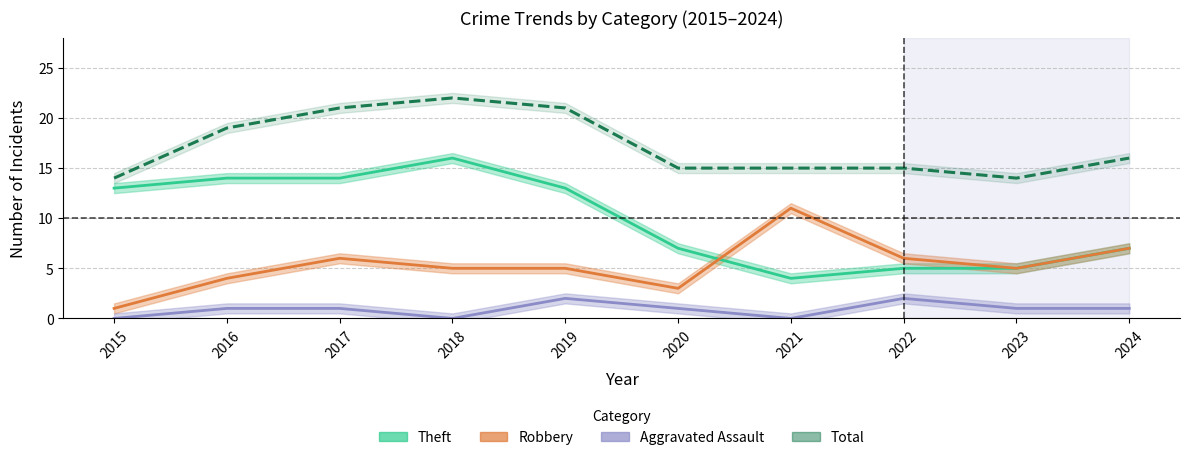

Which series has the largest range (max minus min)?

Theft